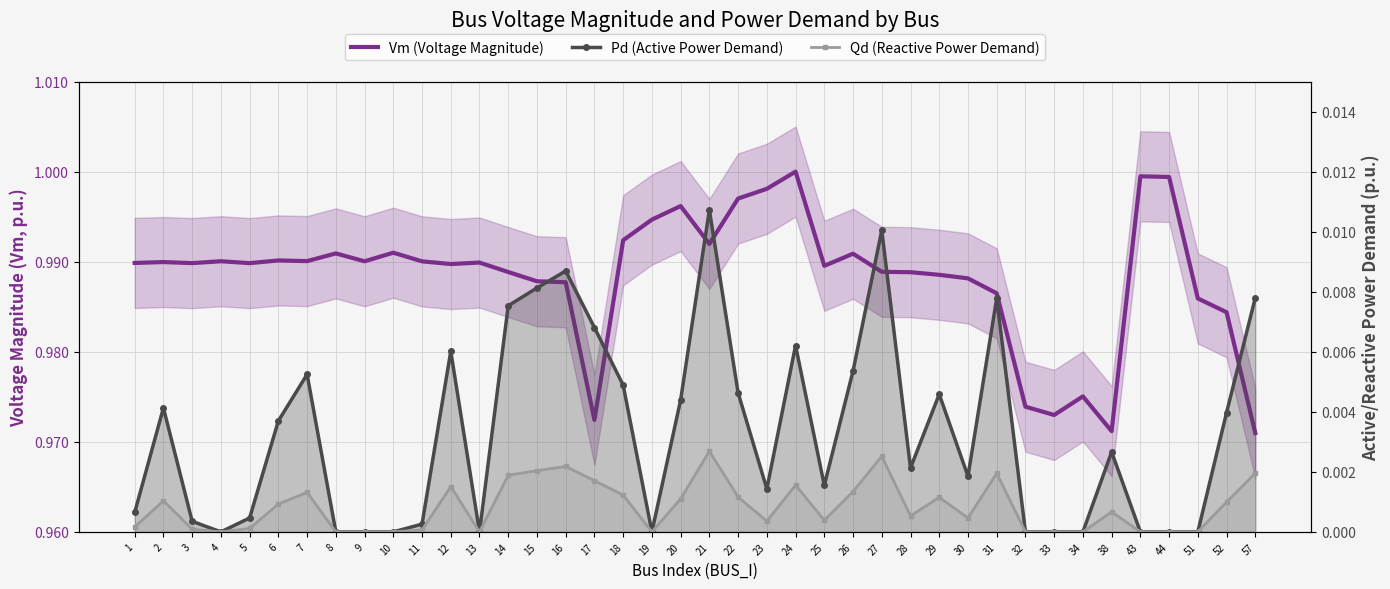

Which series has the largest range (max minus min)?

Vm (Voltage Magnitude)